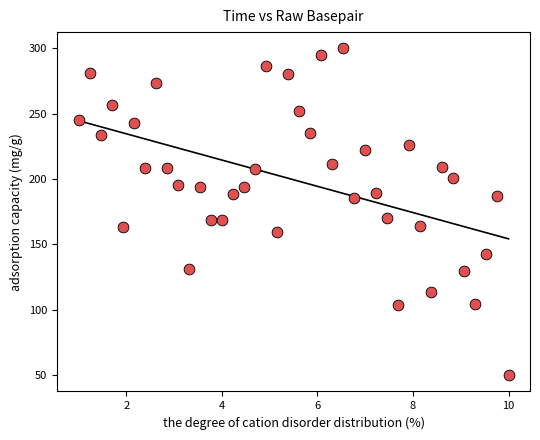

What is the range of Y values (max minus min)?

250.0